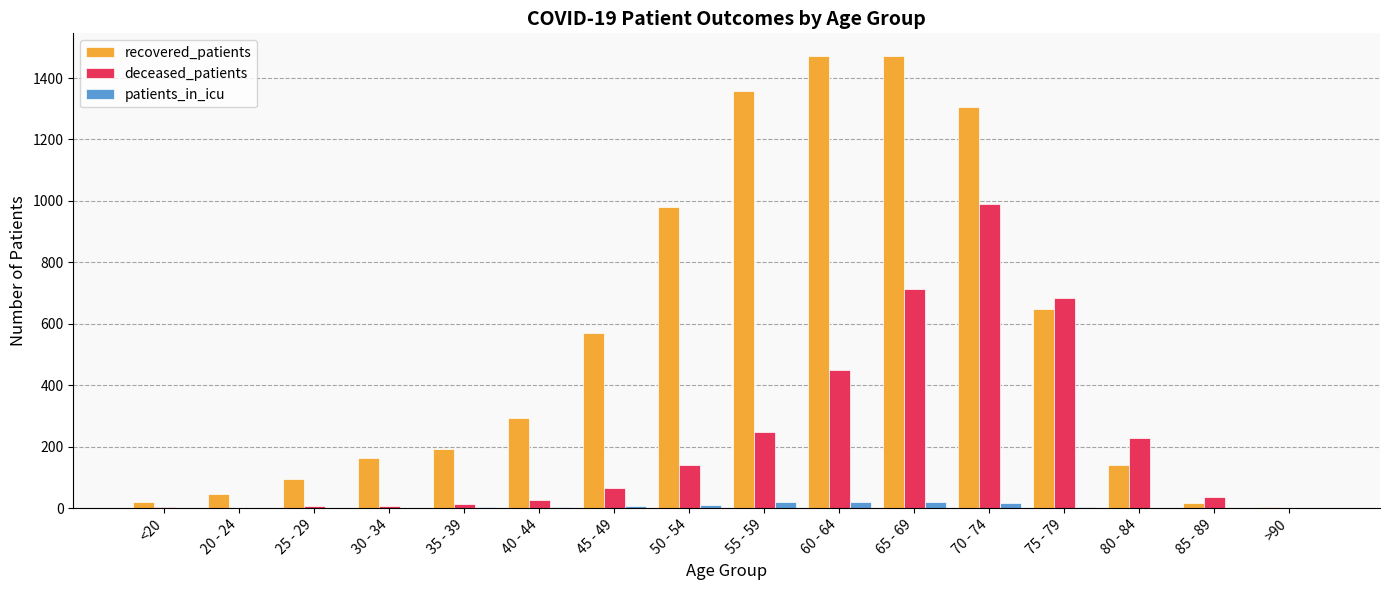

At which category is the sum across all series the highest?

70 - 74